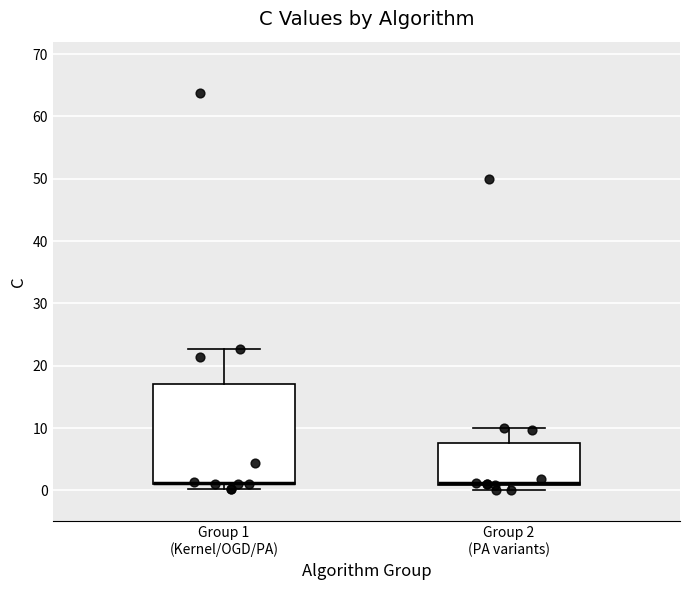

Comparing the boxes themselves (not the whiskers), which one is the tallest?

Group 1 (Kernel/OGD/PA)